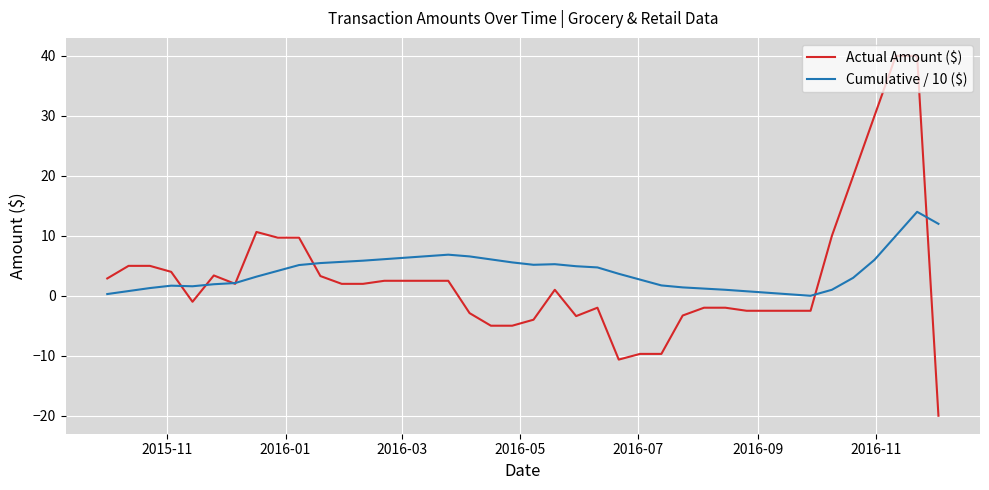

At how many categories does at least one series exceed 22?

3